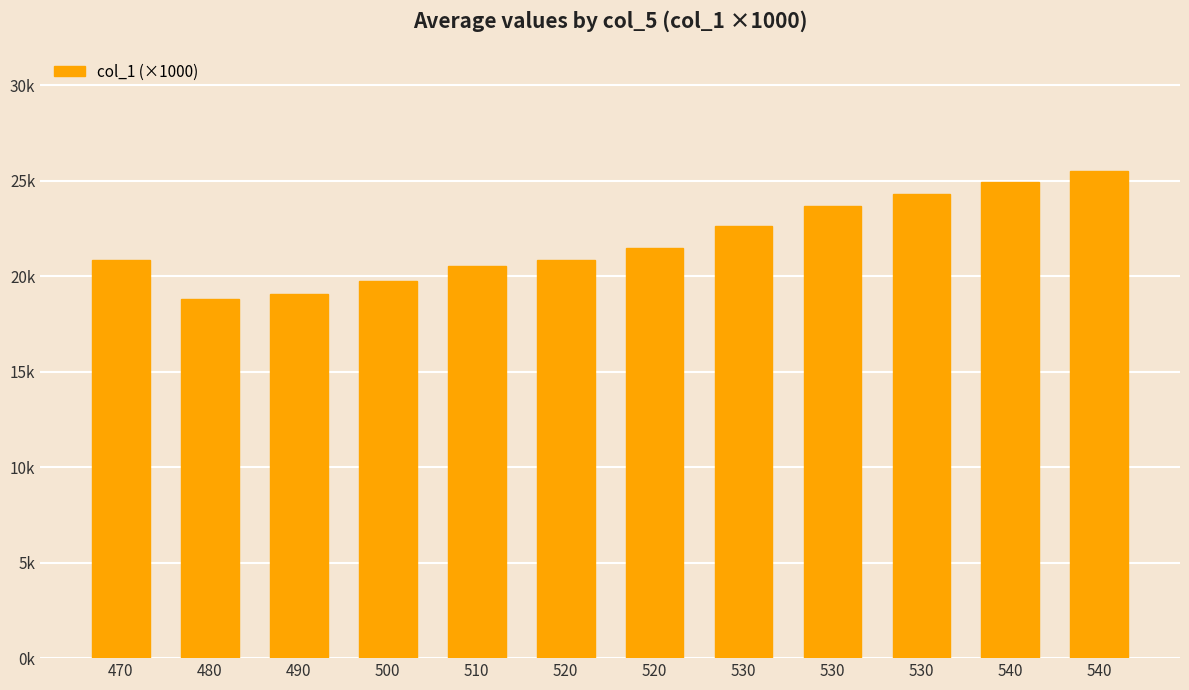

Are the bars horizontal?

No